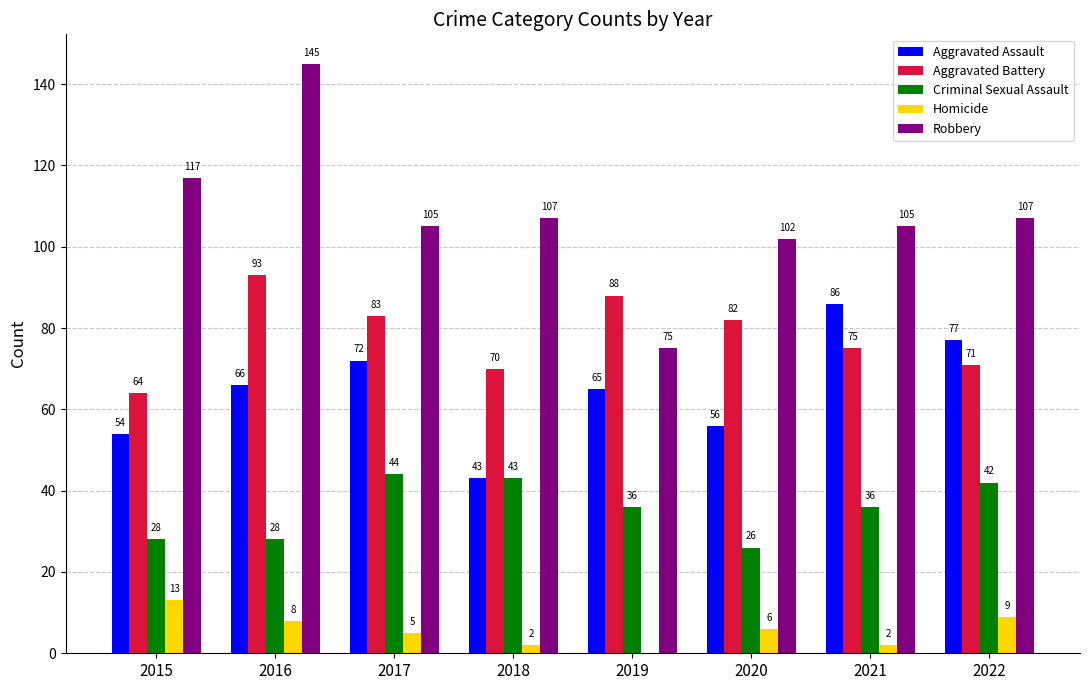

At which category is the sum across all series the highest?

2016